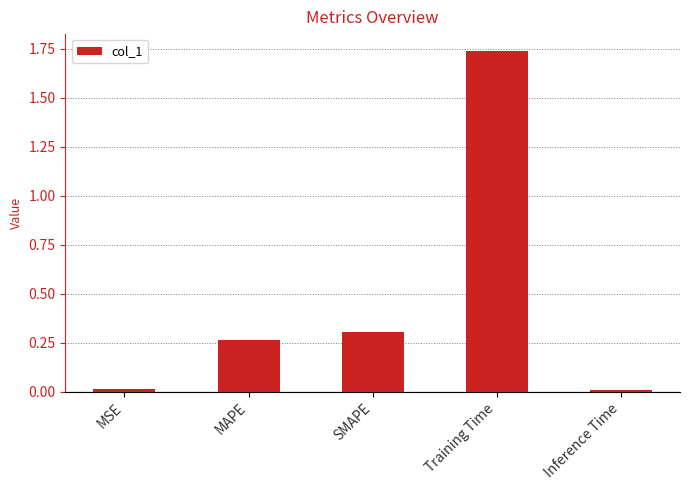

The value at MAPE is 0.5. True or false?

False